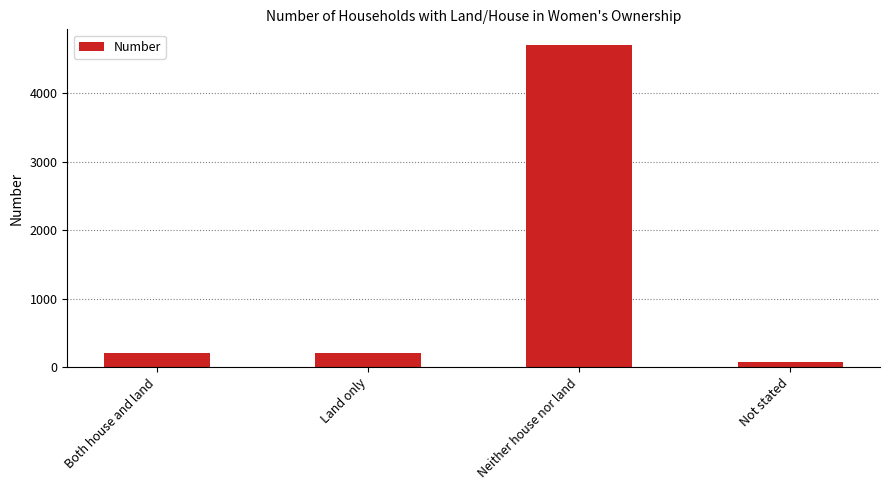

Is it true that the value at Land only is 210?

True